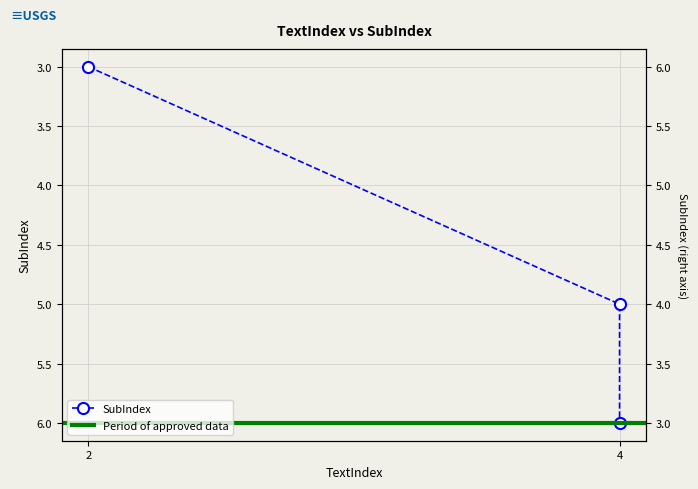

List the labels in order of value, smallest first.

2, 4, 4